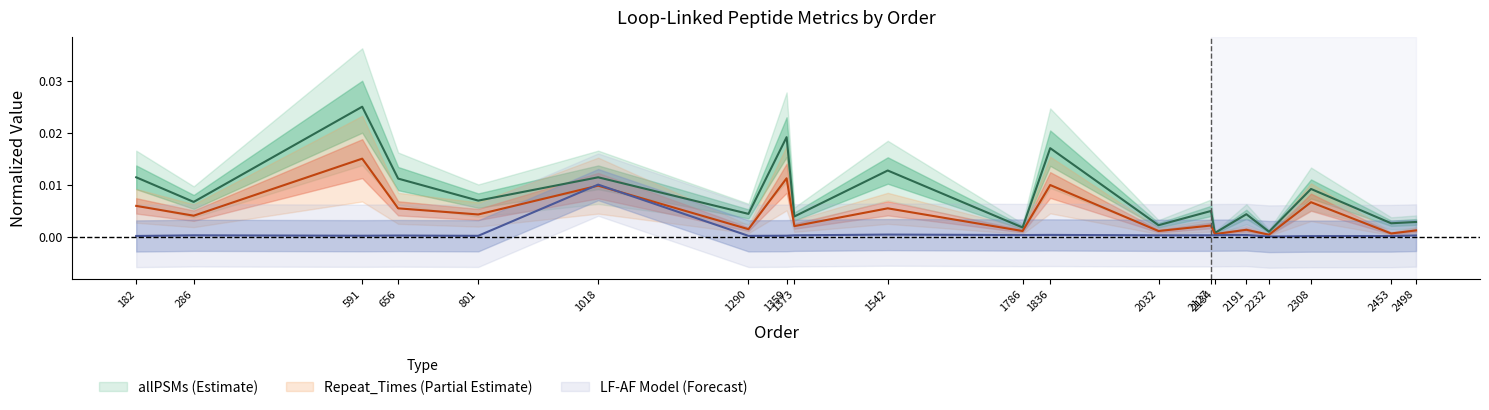

At which category does Repeat_Times reach its first local valley?

286